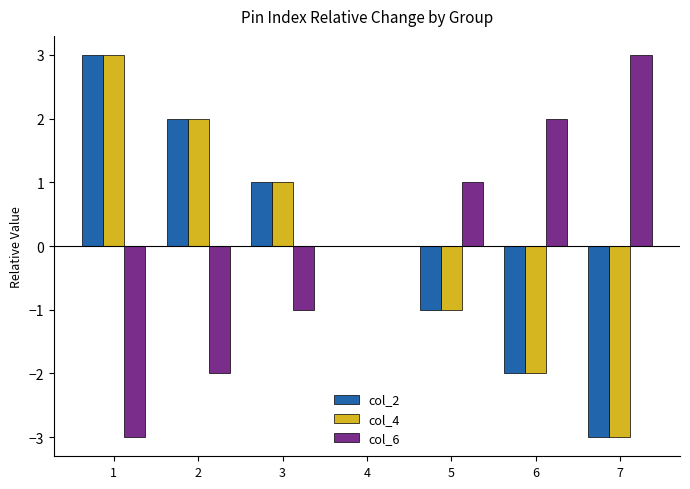

Is the value of col_2 at 7 greater than the value of col_4 at 3?

No